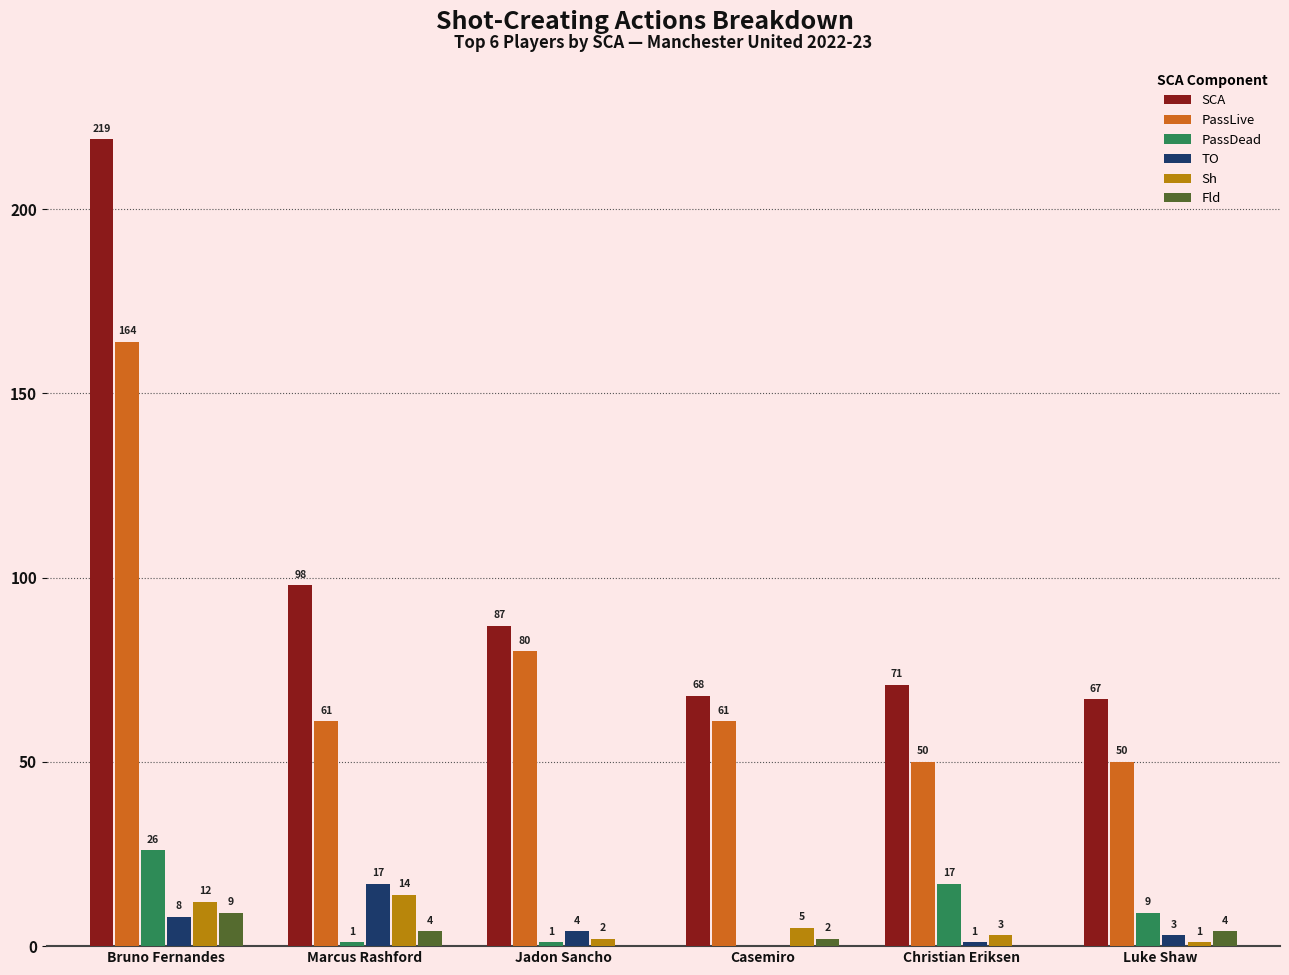

Which label corresponds to the largest value in the chart?

Bruno Fernandes